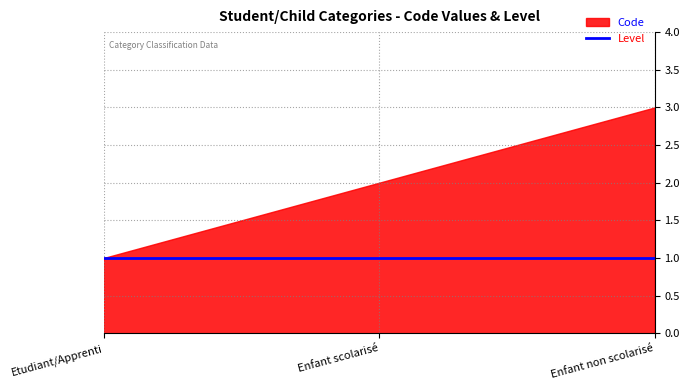

Is the value of Level at Enfant scolarisé greater than the value of Code at Enfant scolarisé?

No